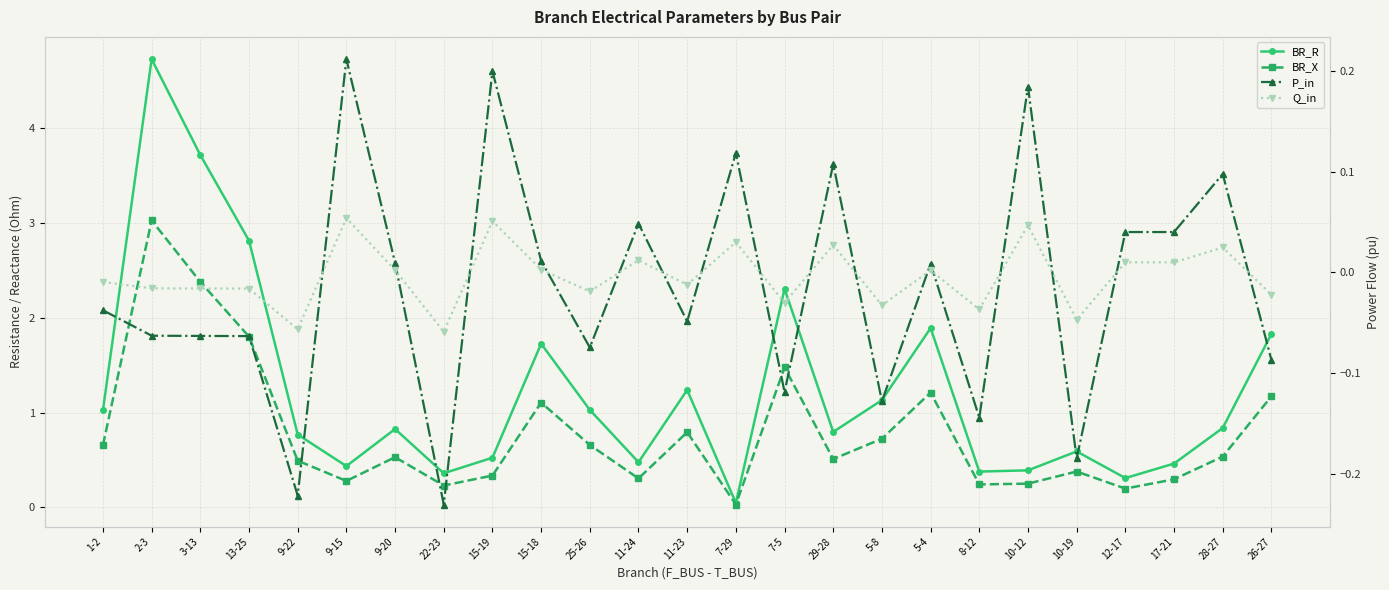

In BR_X, how many points are lower than both neighbors (excluding endpoints)?

7